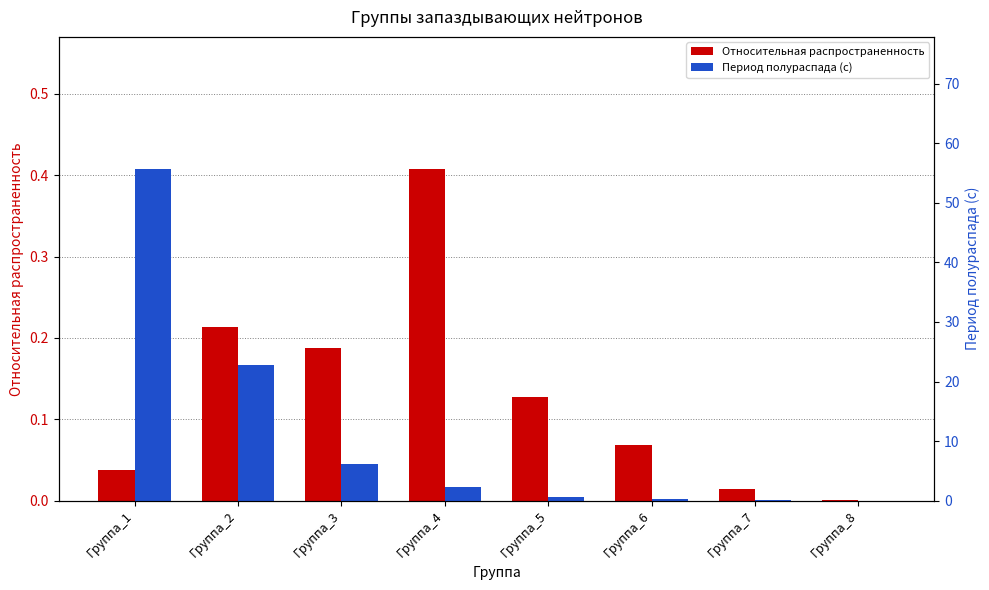

Which has a higher value, Группа_1 or Группа_4?

Группа_4